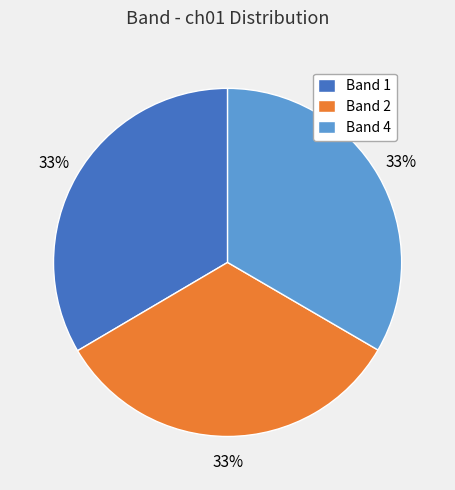

To the nearest percent, what portion does Band 4 represent?

33%